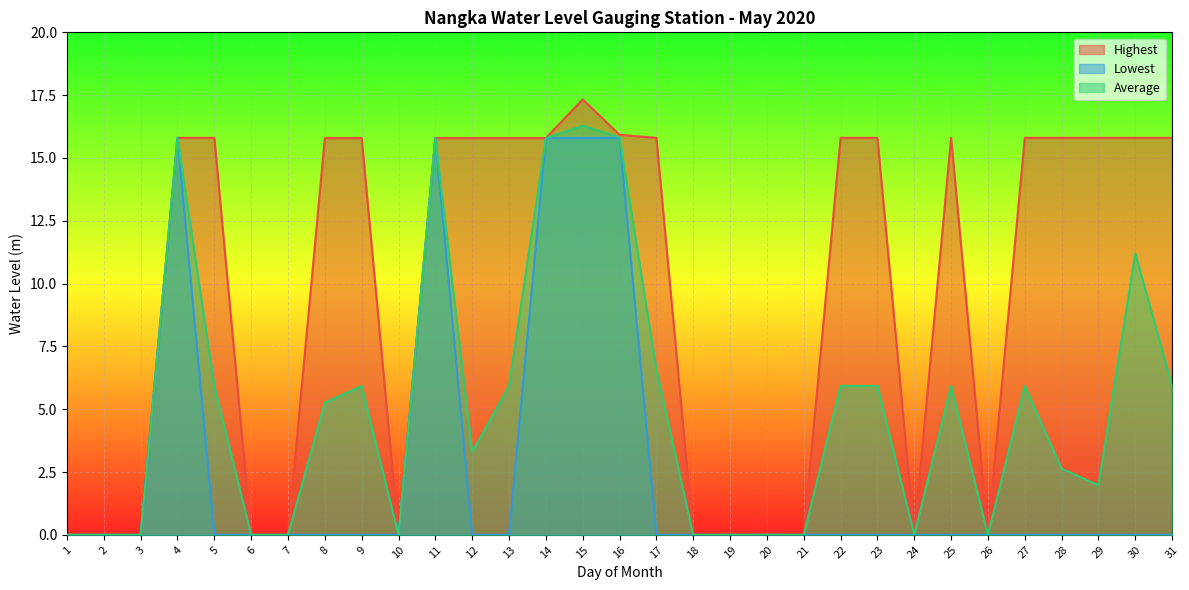

How many interior local valleys does the Average series have?

5